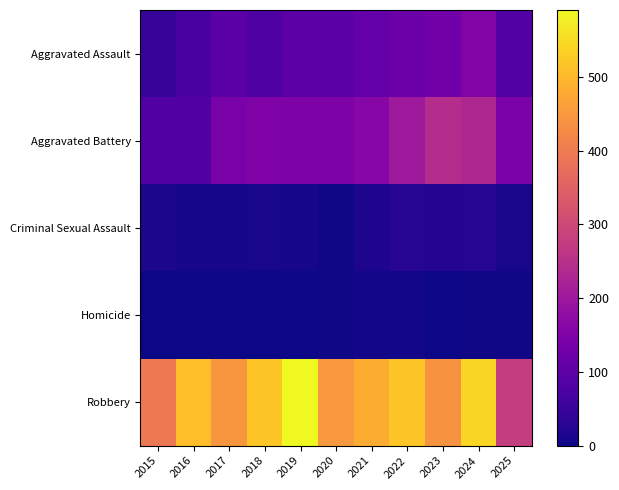

At how many categories does at least one series exceed 268?

11